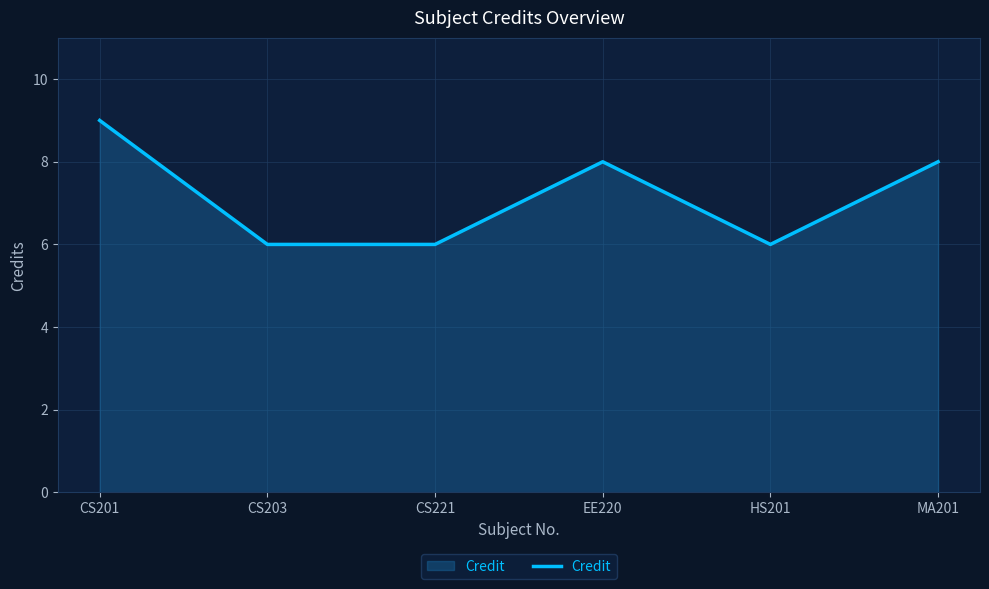

Does the chart display data point markers on the line(s)?

No